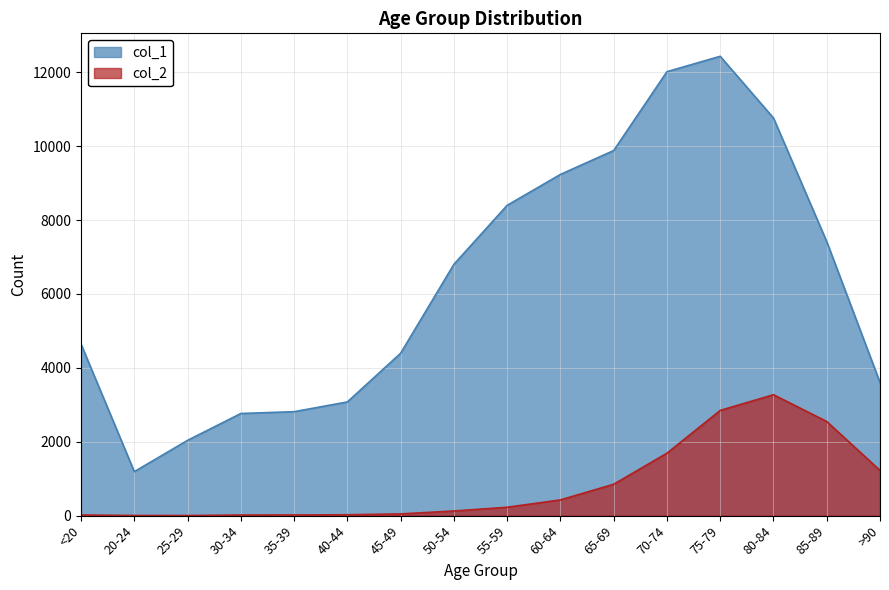

What is the label of the 13th point from the left?

75-79